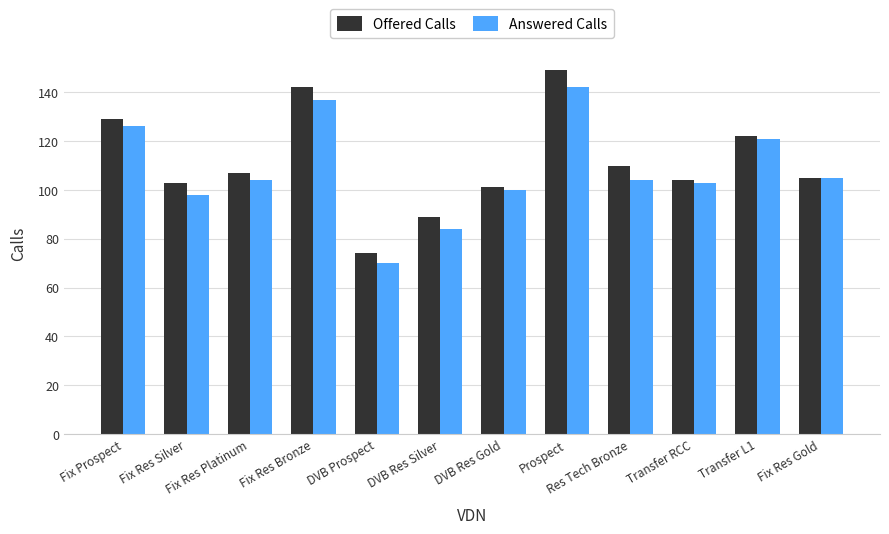

What position from the left is Fix Prospect?

1